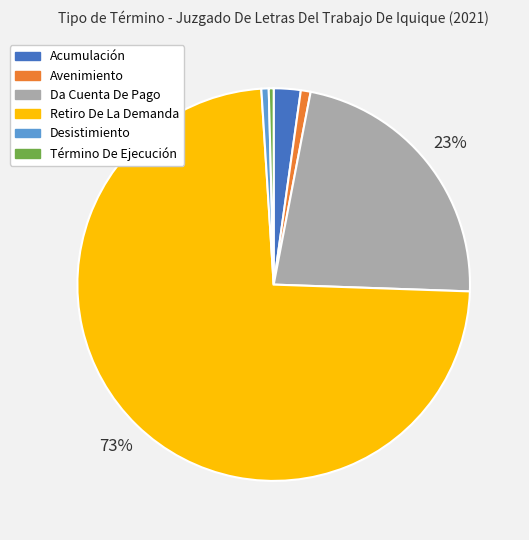

Which has a higher value, Acumulación or Retiro De La Demanda?

Retiro De La Demanda